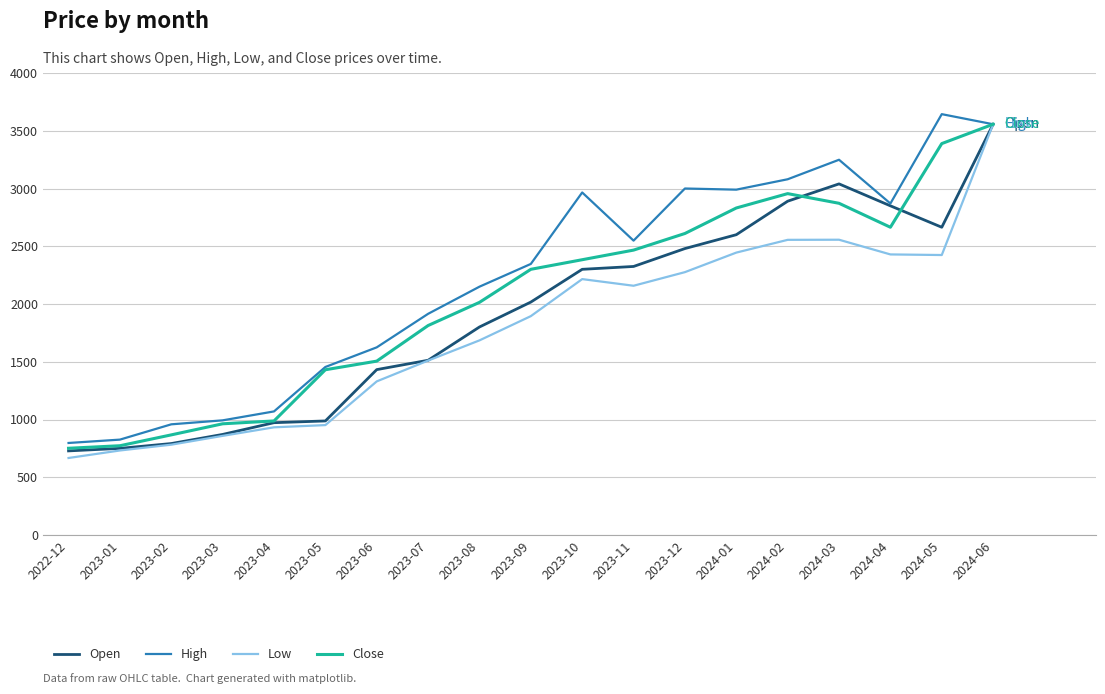

What is the difference between the highest and lowest values at 2024-05?

1219.7